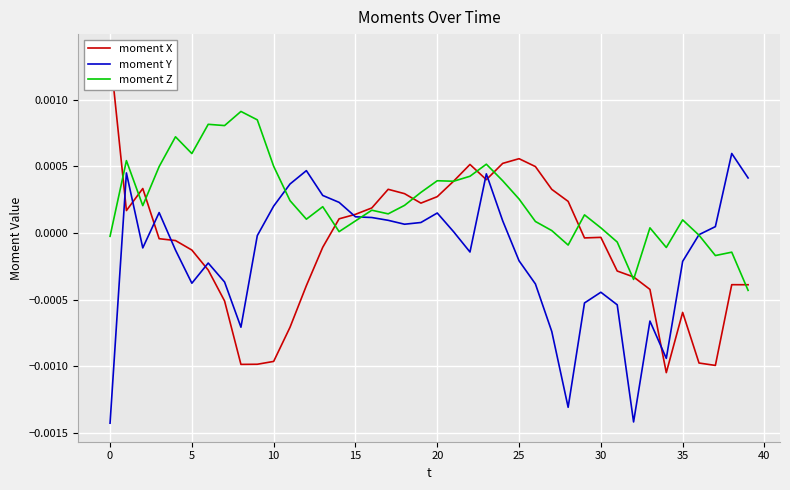

List the series in order of their peak value, lowest first.

moment Y, moment Z, moment X